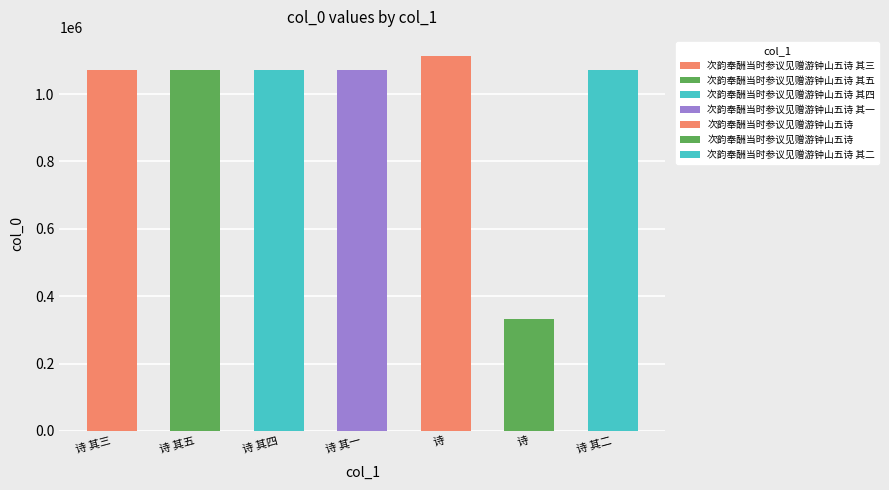

Reading left to right, what are all the values shown in this chart?

次韵奉酬当时参议见赠游钟山五诗 其三=1070938	次韵奉酬当时参议见赠游钟山五诗 其五=1070940	次韵奉酬当时参议见赠游钟山五诗 其四=1070939	次韵奉酬当时参议见赠游钟山五诗 其一=1070936	次韵奉酬当时参议见赠游钟山五诗=1113827	次韵奉酬当时参议见赠游钟山五诗=330793	次韵奉酬当时参议见赠游钟山五诗 其二=1070937